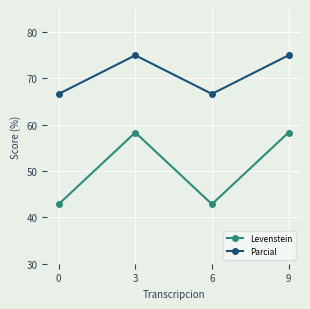

True or false: Levenstein and Parcial cross at least once.

False